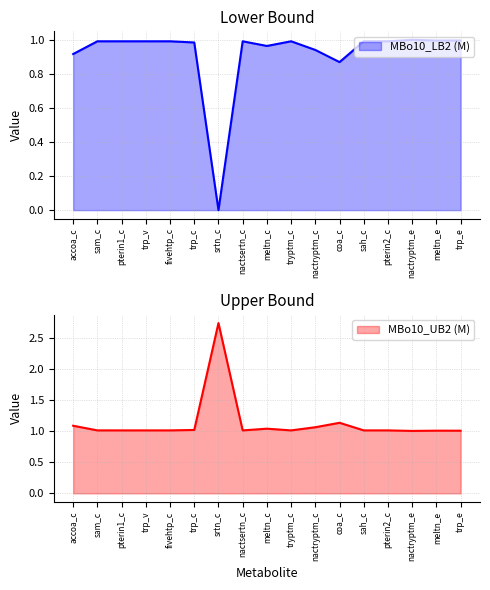

Reading left to right, list all the values displayed in this chart.

MBo10_LB2 (M): accoa_c=0.9	sam_c=1.0	pterin1_c=1.0	trp_v=1.0	fivehtp_c=1.0	trp_c=1.0	srtn_c=0.0	nactsertn_c=1.0	meltn_c=1.0	tryptm_c=1.0	nactryptm_c=0.9	coa_c=0.9	sah_c=1.0	pterin2_c=1.0	nactryptm_e=1.0	meltn_e=1.0	trp_e=1.0
MBo10_UB2 (M): accoa_c=1.1	sam_c=1.0	pterin1_c=1.0	trp_v=1.0	fivehtp_c=1.0	trp_c=1.0	srtn_c=2.7	nactsertn_c=1.0	meltn_c=1.0	tryptm_c=1.0	nactryptm_c=1.1	coa_c=1.1	sah_c=1.0	pterin2_c=1.0	nactryptm_e=1.0	meltn_e=1.0	trp_e=1.0